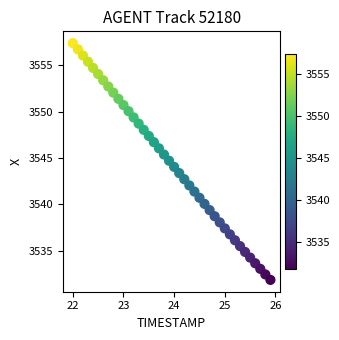

What is the range of Y values (max minus min)?

25.5